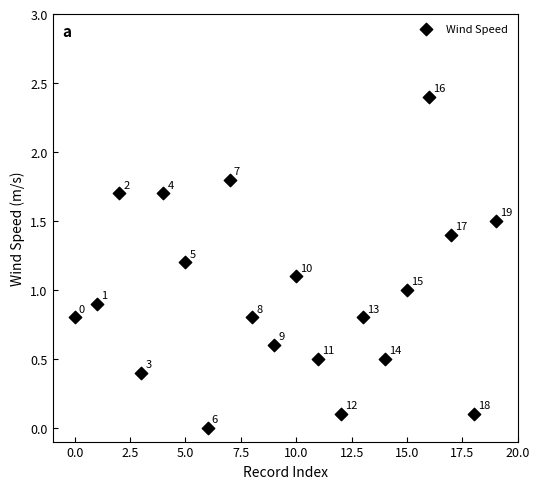

What Y value in the scatter plot is closest to 1?

1.0